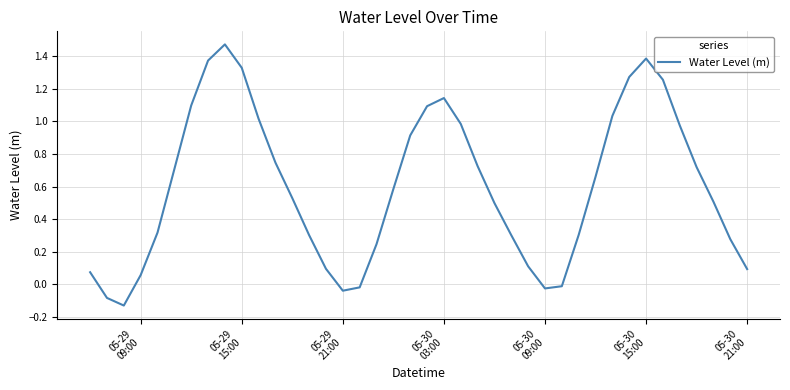

True or false: there are more than 1 points higher than both neighbors.

True